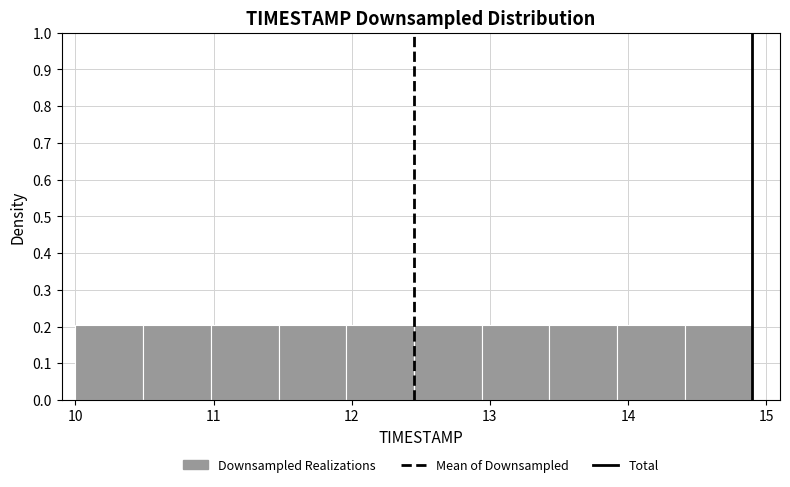

Reading left to right, list every bar in this chart as the range it spans on the x-axis followed by its height. Neither the bar edges nor the heights are printed on the chart, so give them approximately, as read against the axes.

10.00 to 10.49: 0.2
10.49 to 10.98: 0.2
10.98 to 11.47: 0.2
11.47 to 11.96: 0.2
11.96 to 12.45: 0.2
12.45 to 12.94: 0.2
12.94 to 13.43: 0.2
13.43 to 13.92: 0.2
13.92 to 14.41: 0.2
14.41 to 14.90: 0.2